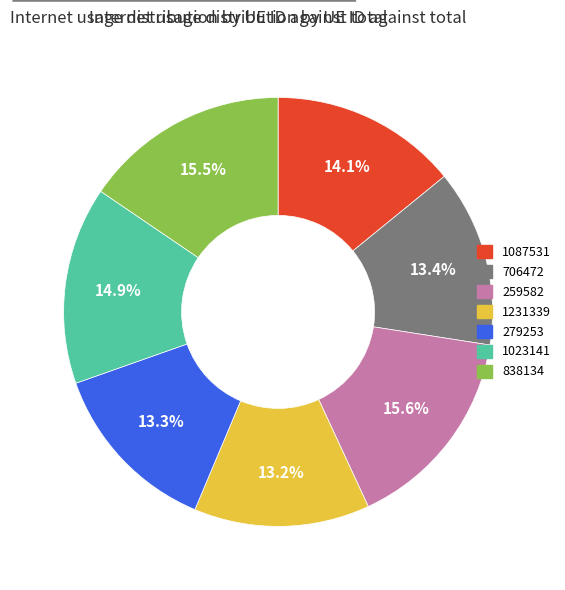

How much of the chart is everything except 838134?

84.5%